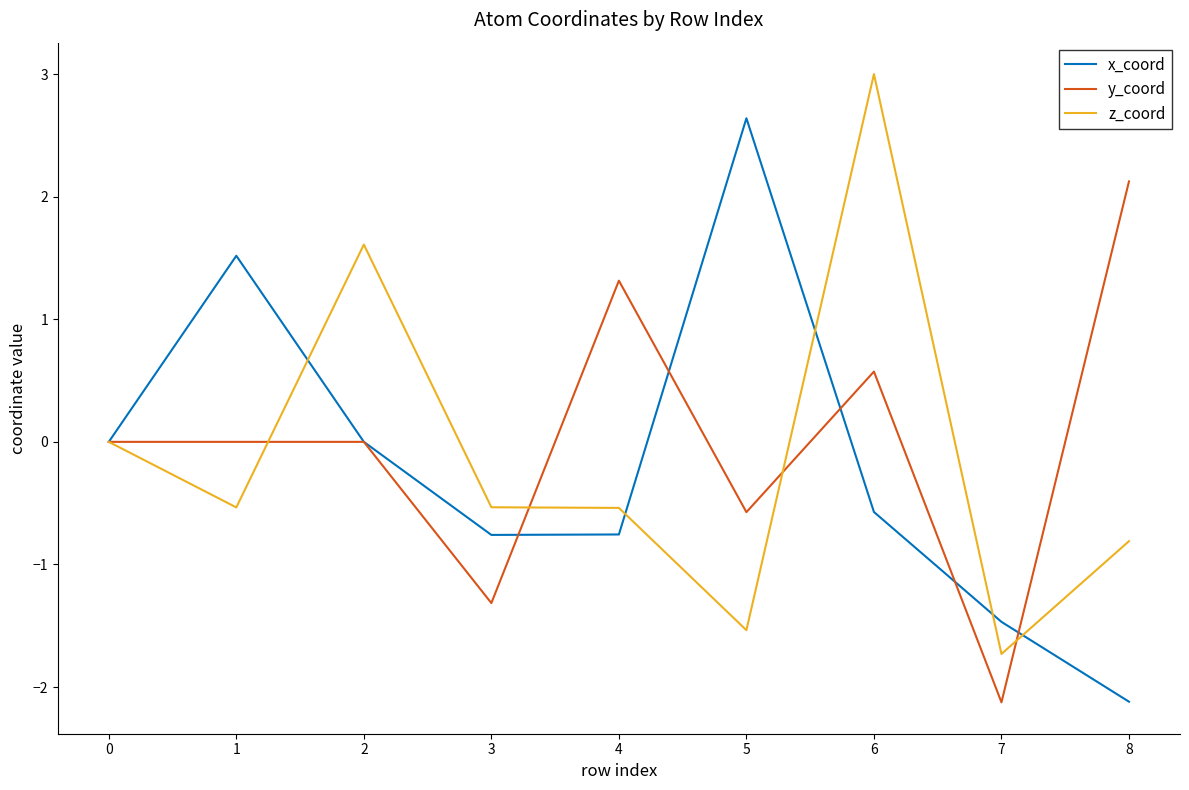

Is the value of y_coord at 7 greater than the value of z_coord at 1?

No